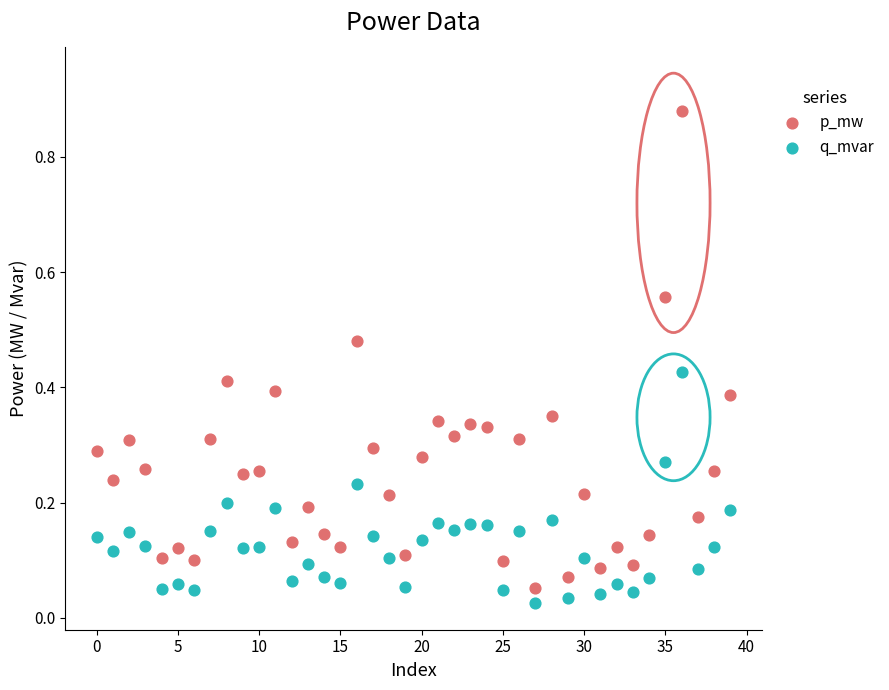

Which series contains the lowest Y value?

q_mvar